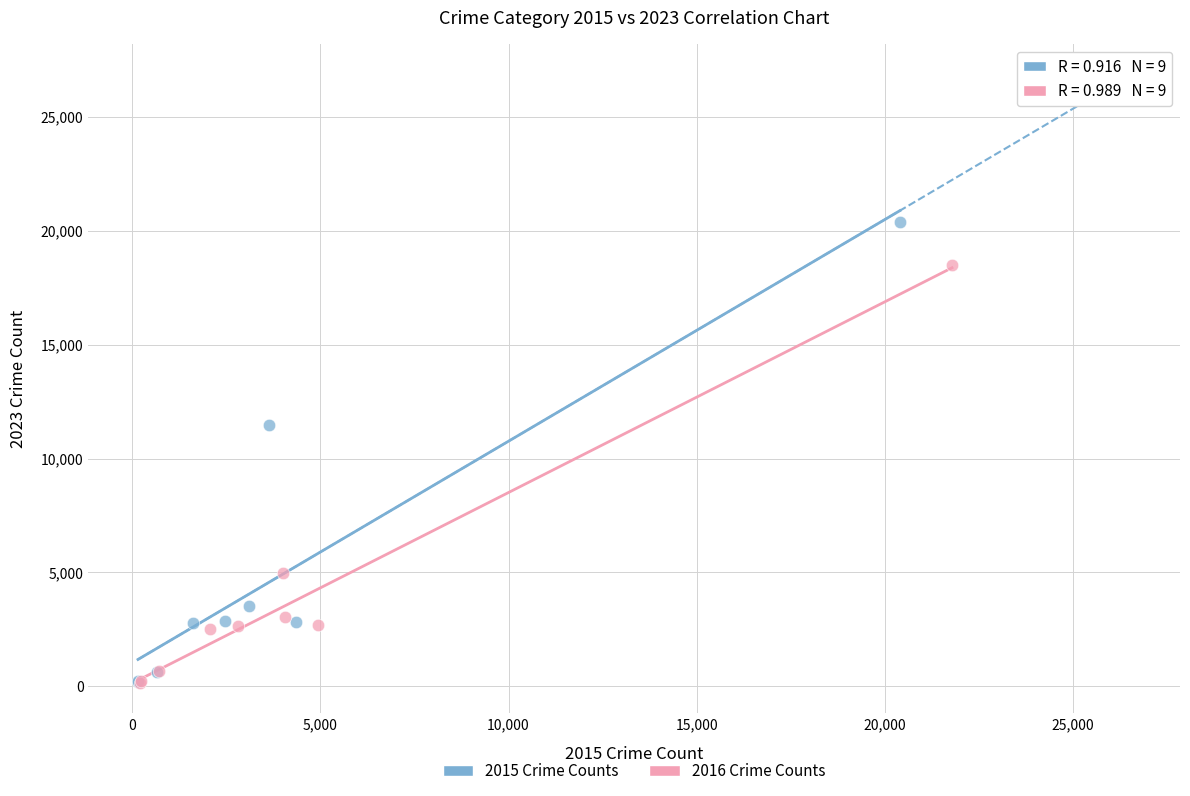

Which series reaches the maximum Y coordinate?

2015 Crime Counts